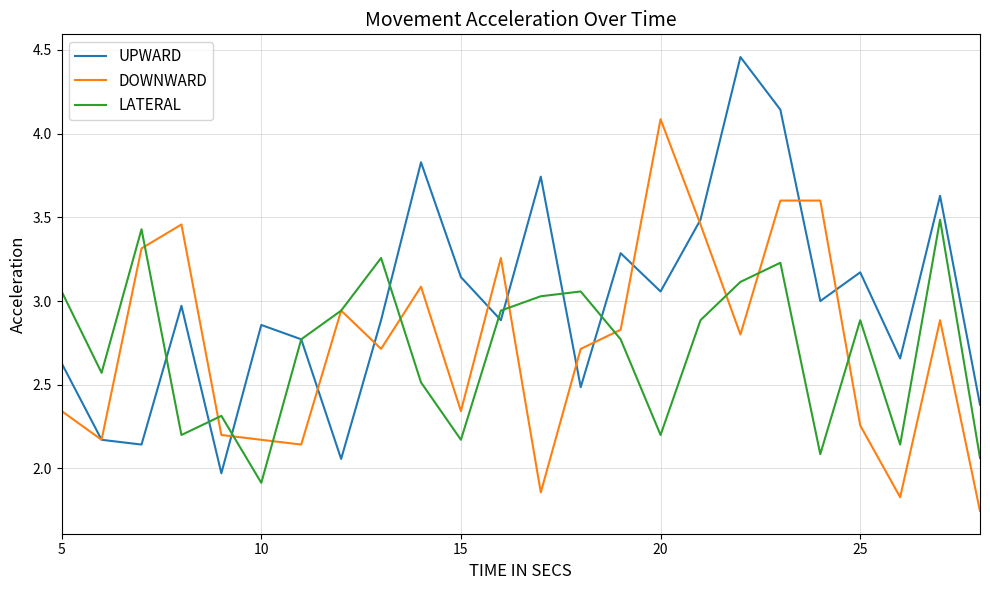

Which series has the largest total across all categories?

UPWARD